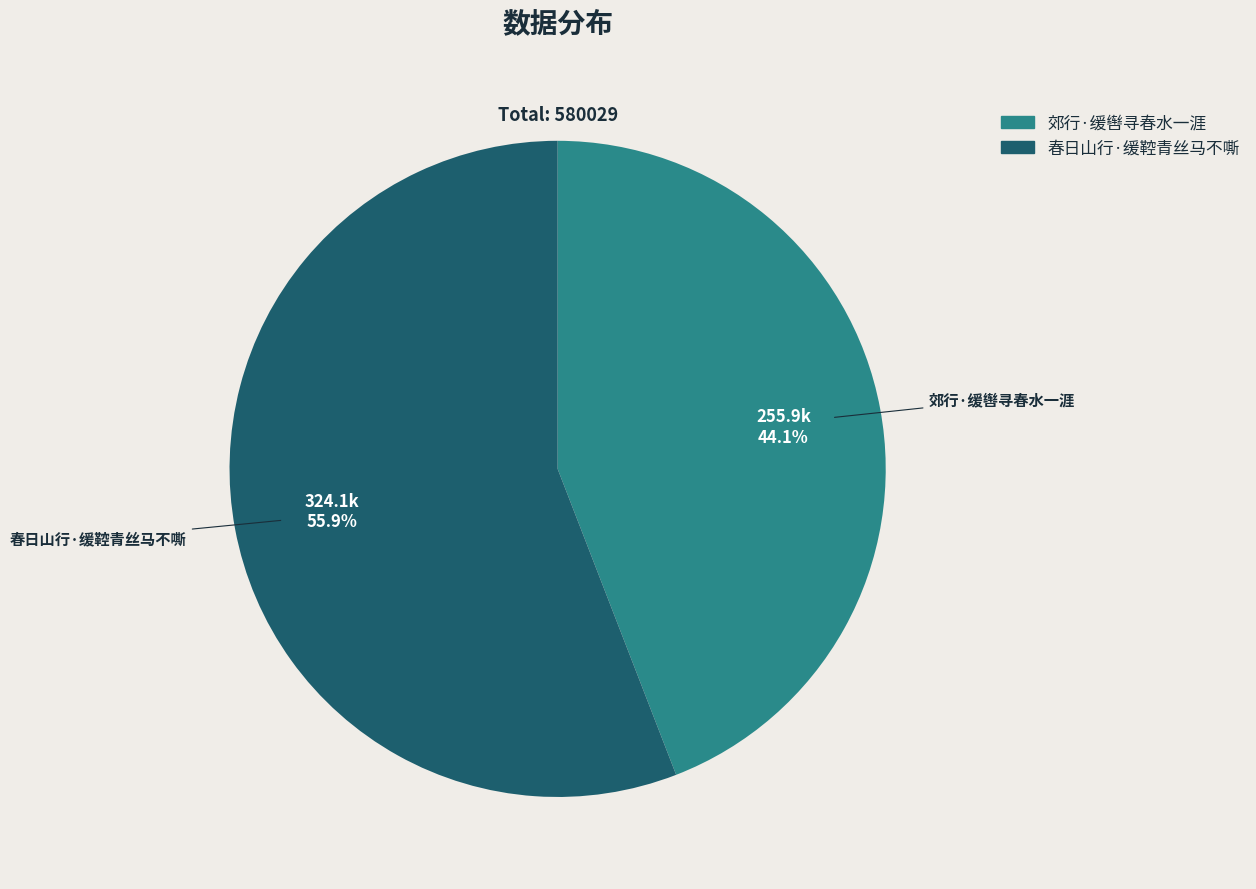

What portion of the pie excludes 春日山行·缓鞚青丝马不嘶?

44.1%